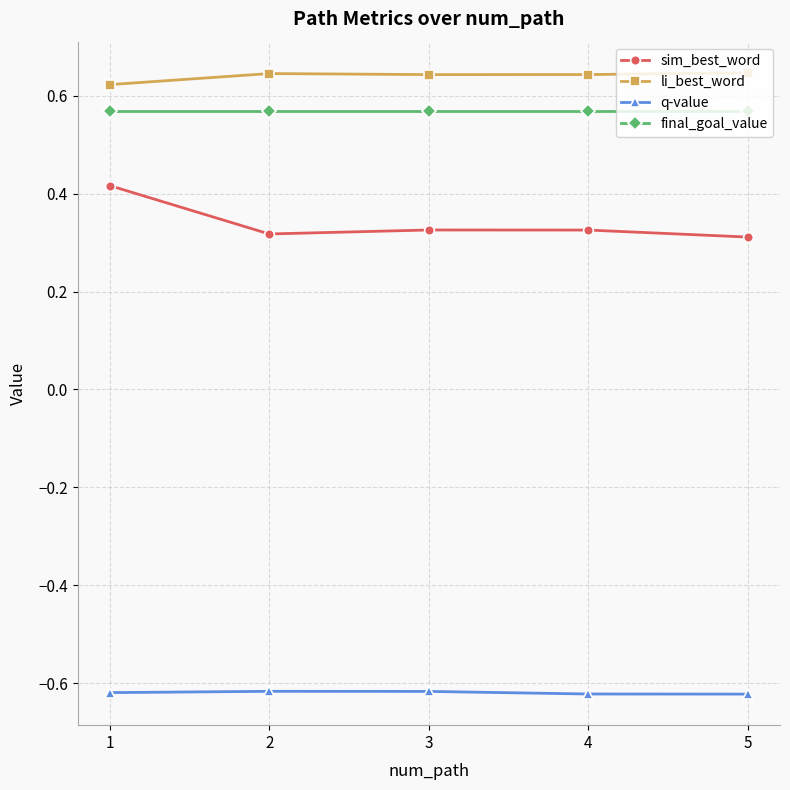

True or false: final_goal_value has more than 2 interior local peaks.

False